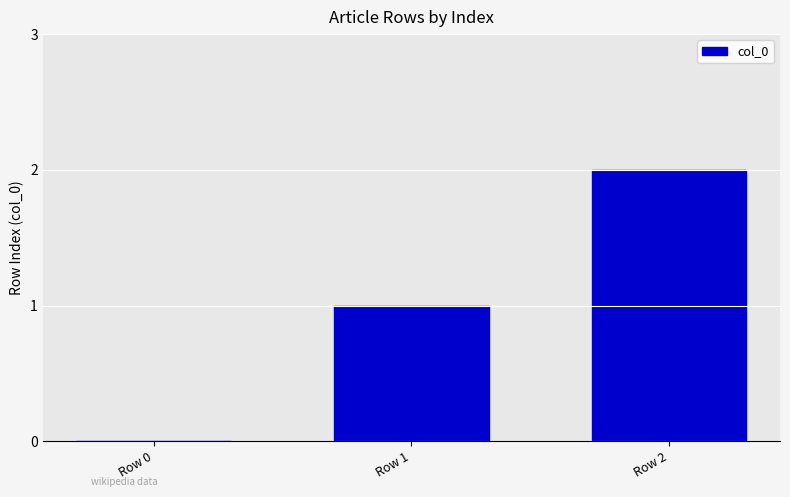

Between Row 1 and Row 2, which is larger?

Row 2